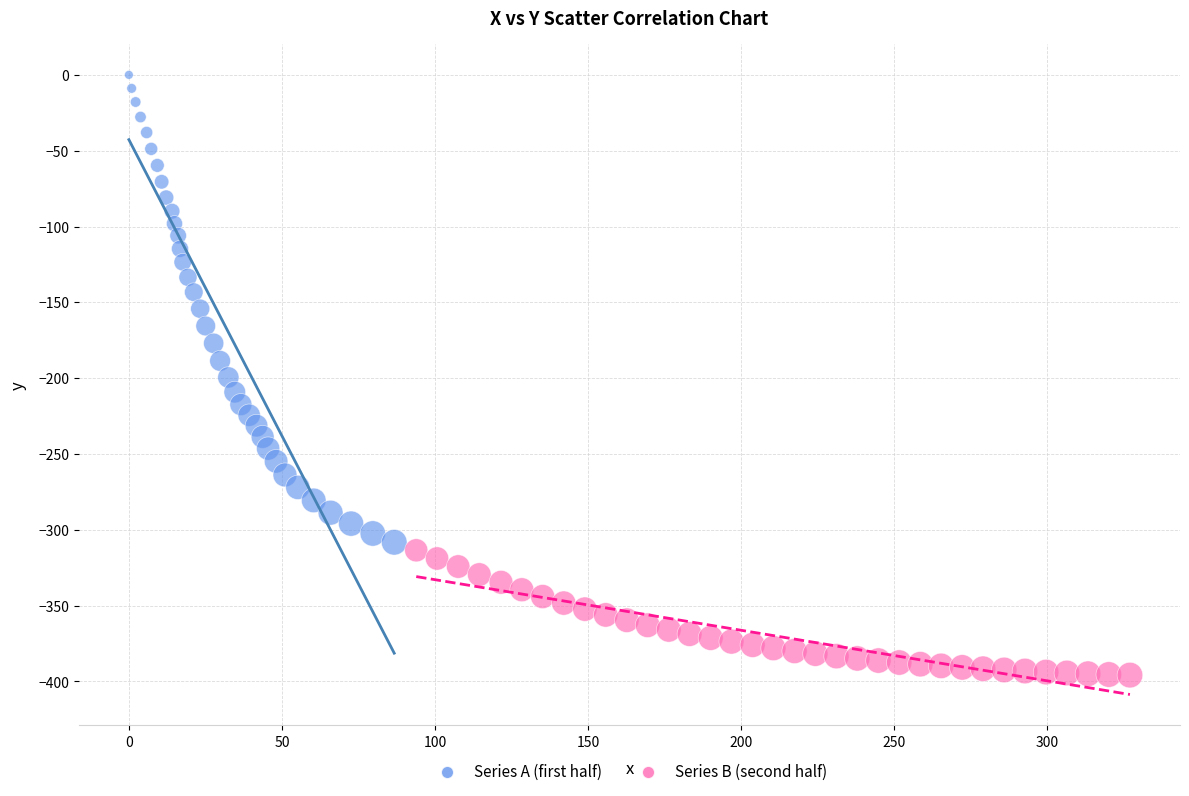

What are all the series names shown in the legend?

Series A (first half), Series B (second half)